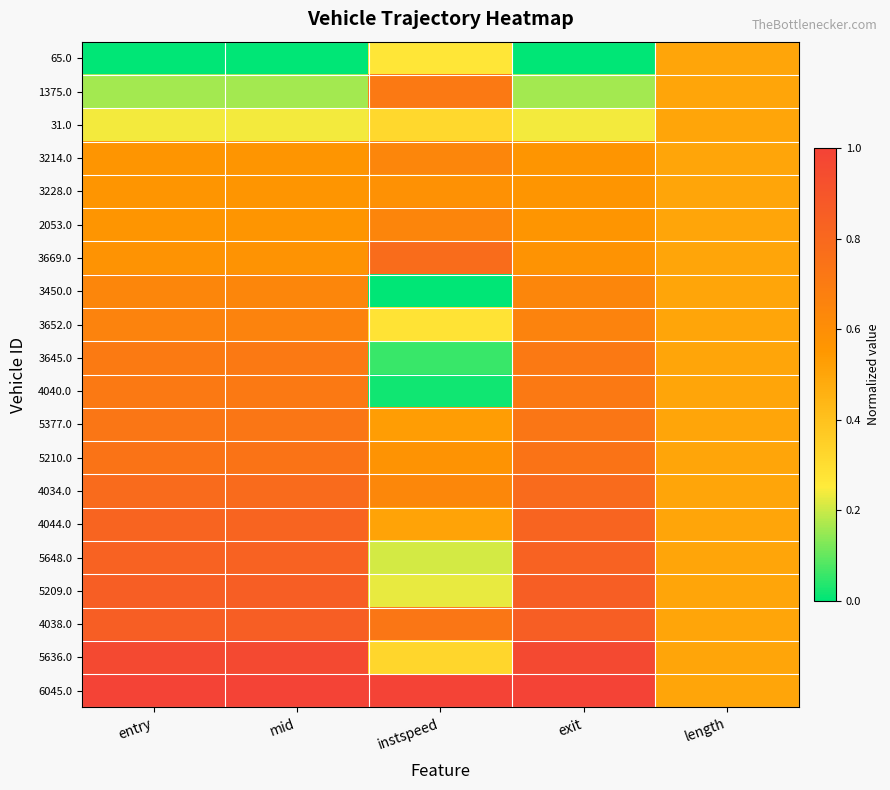

Reading left to right, transcribe all the data shown in this chart.

65.0: entry=0.0	mid=0.0	instspeed=0.3	exit=0.0	length=0.5
1375.0: entry=0.2	mid=0.2	instspeed=0.7	exit=0.2	length=0.5
31.0: entry=0.2	mid=0.2	instspeed=0.3	exit=0.2	length=0.5
3214.0: entry=0.6	mid=0.6	instspeed=0.6	exit=0.6	length=0.5
3228.0: entry=0.6	mid=0.6	instspeed=0.6	exit=0.6	length=0.5
2053.0: entry=0.6	mid=0.6	instspeed=0.6	exit=0.6	length=0.5
3669.0: entry=0.6	mid=0.6	instspeed=0.8	exit=0.6	length=0.5
3450.0: entry=0.6	mid=0.6	instspeed=0.0	exit=0.6	length=0.5
3652.0: entry=0.7	mid=0.7	instspeed=0.3	exit=0.7	length=0.5
3645.0: entry=0.7	mid=0.7	instspeed=0.1	exit=0.7	length=0.5
4040.0: entry=0.7	mid=0.7	instspeed=0.0	exit=0.7	length=0.5
5377.0: entry=0.7	mid=0.7	instspeed=0.5	exit=0.7	length=0.5
5210.0: entry=0.7	mid=0.7	instspeed=0.6	exit=0.7	length=0.5
4034.0: entry=0.8	mid=0.8	instspeed=0.6	exit=0.8	length=0.5
4044.0: entry=0.8	mid=0.8	instspeed=0.5	exit=0.8	length=0.5
5648.0: entry=0.8	mid=0.8	instspeed=0.2	exit=0.8	length=0.5
5209.0: entry=0.9	mid=0.9	instspeed=0.2	exit=0.9	length=0.5
4038.0: entry=0.9	mid=0.9	instspeed=0.7	exit=0.9	length=0.5
5636.0: entry=1.0	mid=1.0	instspeed=0.3	exit=1.0	length=0.5
6045.0: entry=1.0	mid=1.0	instspeed=1.0	exit=1.0	length=0.5